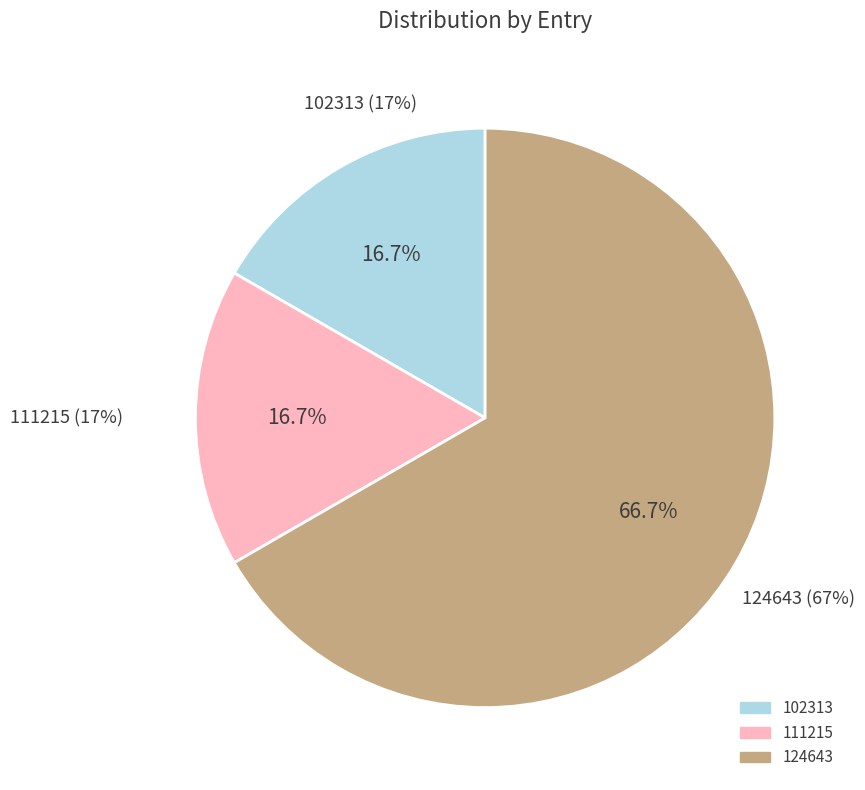

How many segments does this pie chart have?

3